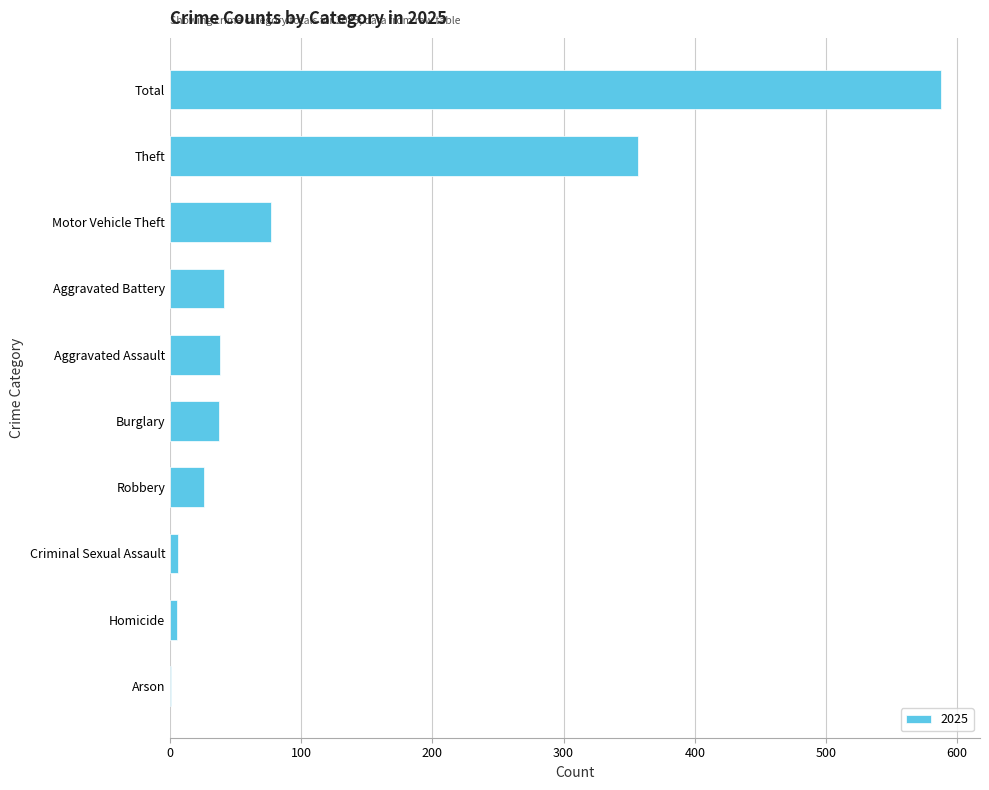

What is the maximum value shown in the chart?

588